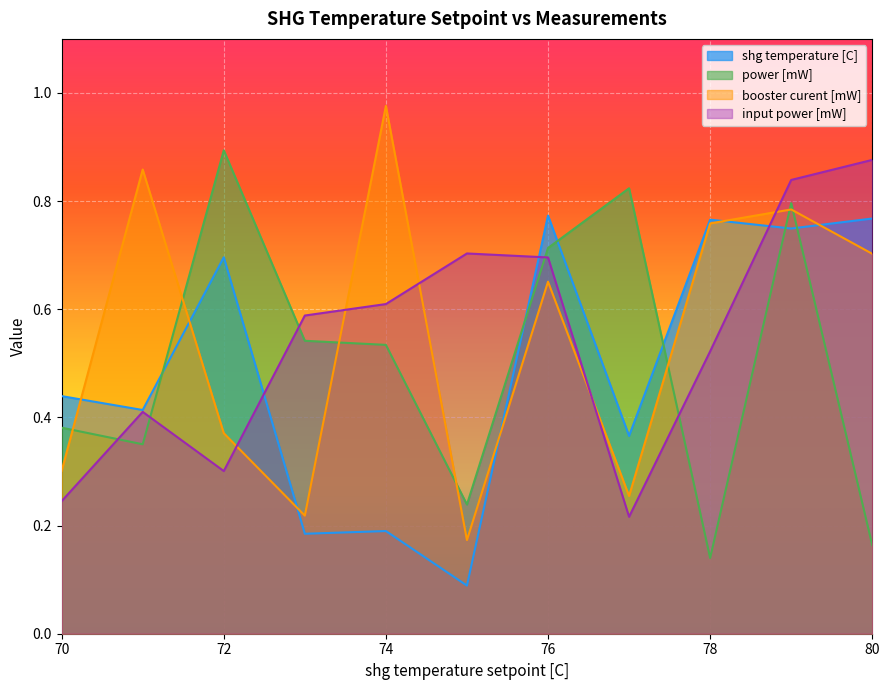

At which label does power [mW] reach its minimum?

78